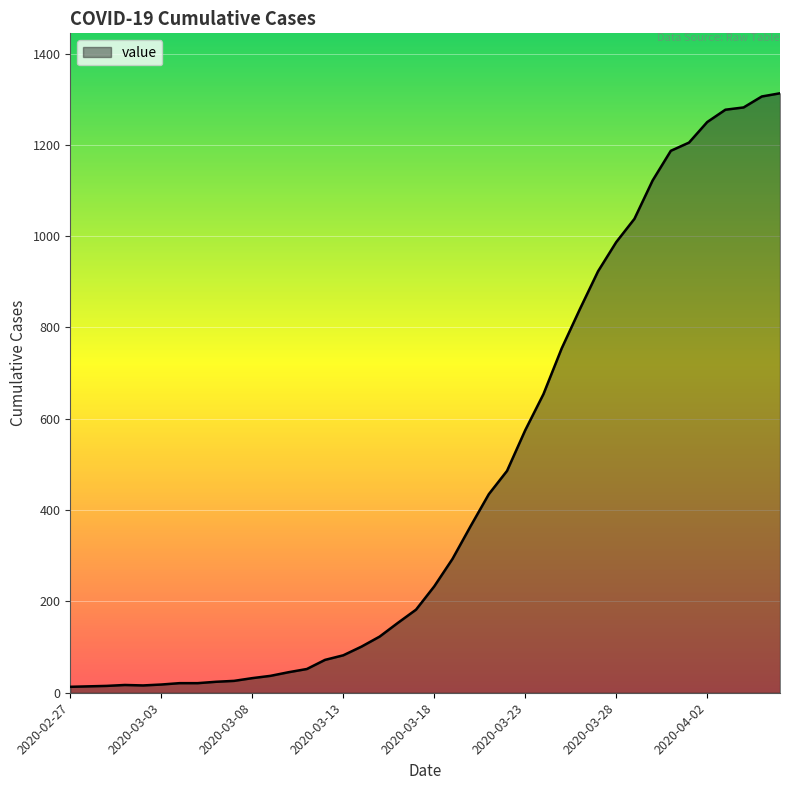

How many lines are shown in the chart?

1